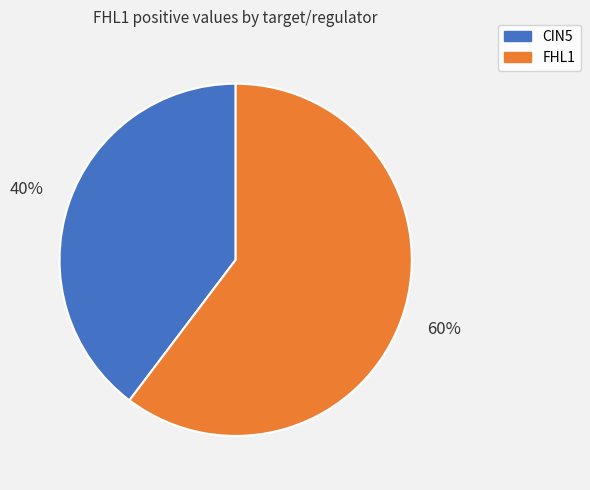

Does any single category account for the majority?

Yes